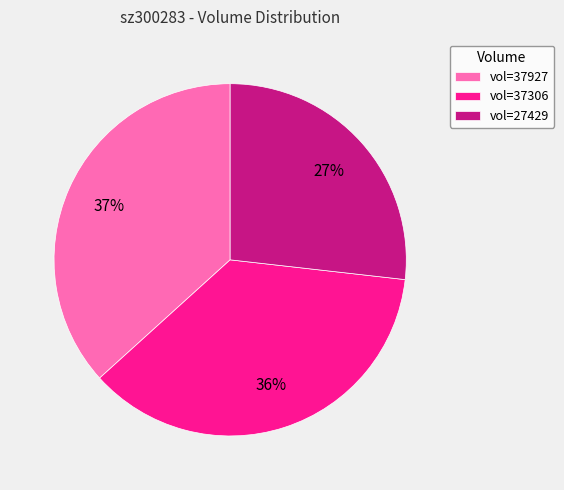

Is there a majority slice in this chart?

No